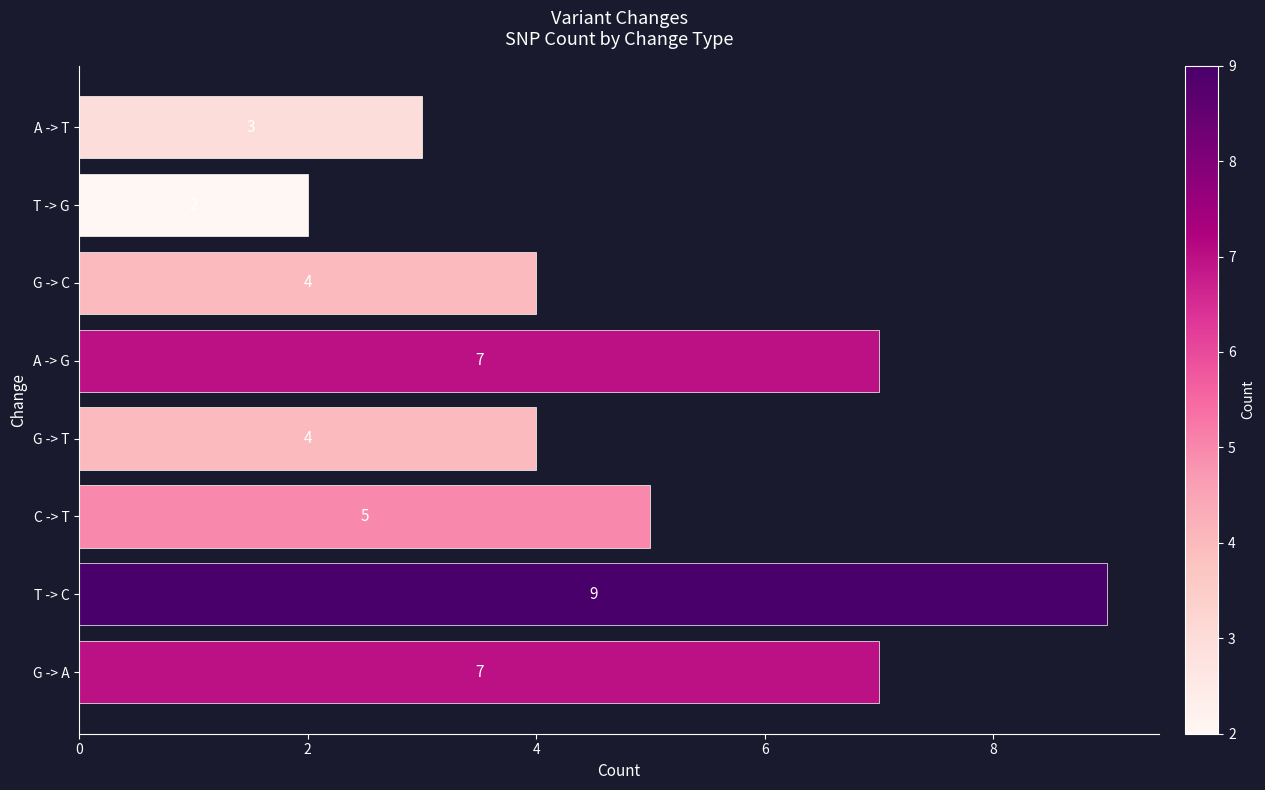

What is the sum of the values at G -> A and A -> G?

14